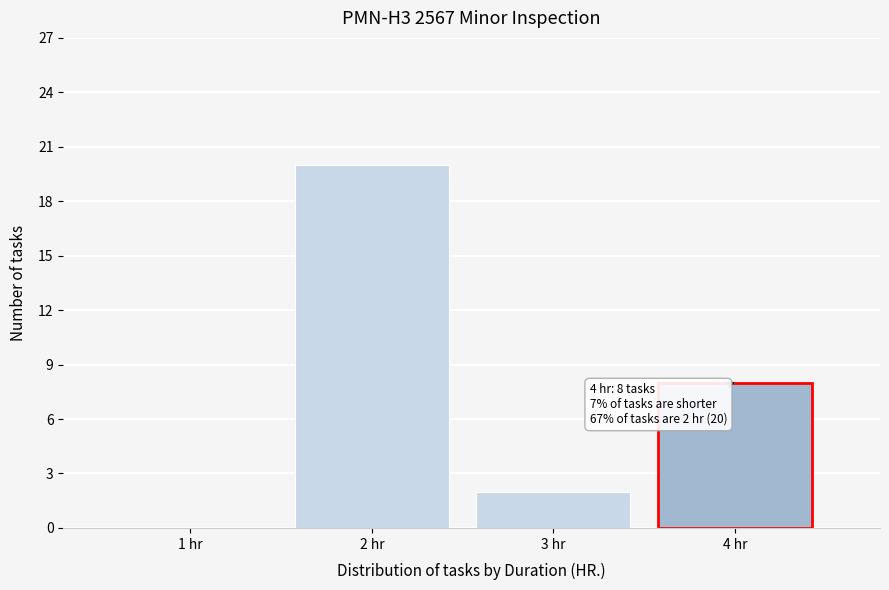

Reading left to right, what are all the values shown in this chart?

1 hr=0	2 hr=20	3 hr=2	4 hr=8